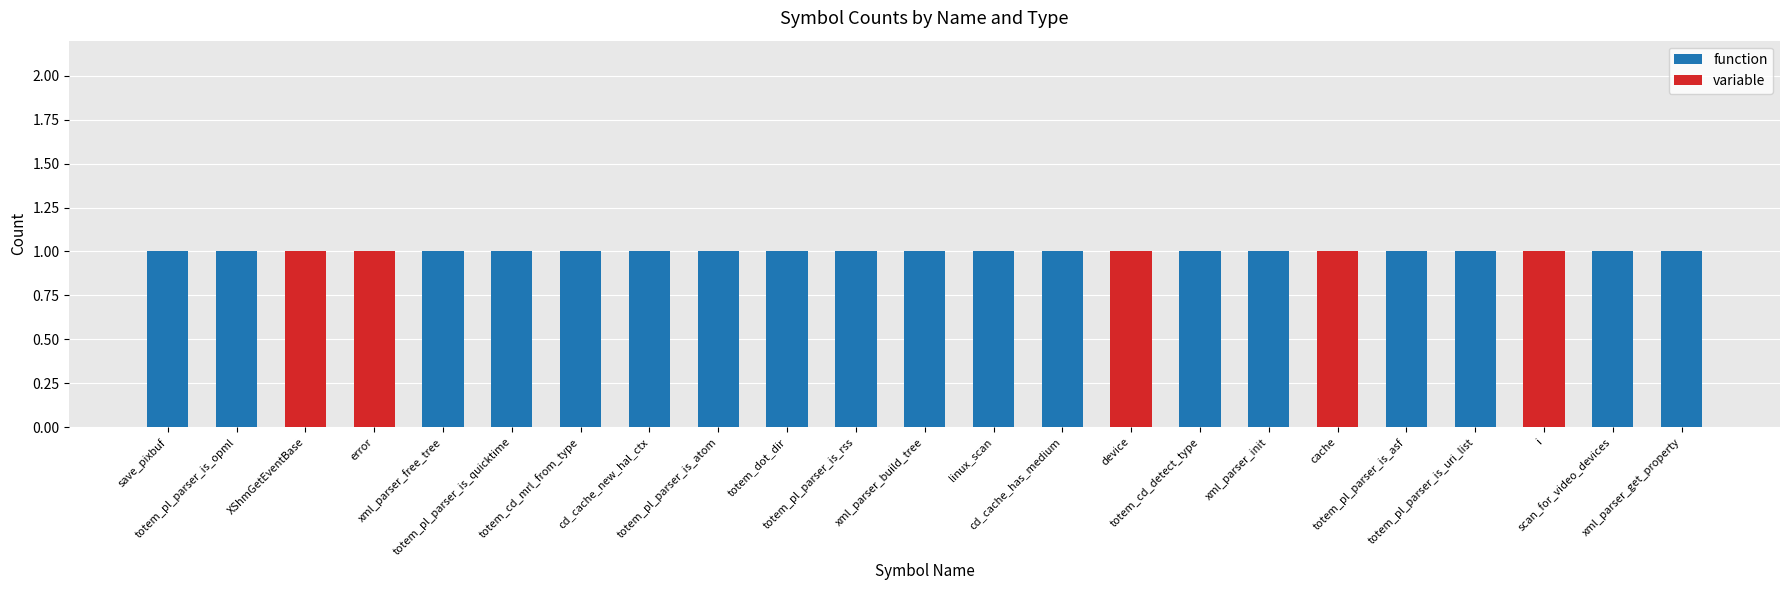

What is the difference between the maximum and minimum values in the variable series?

1